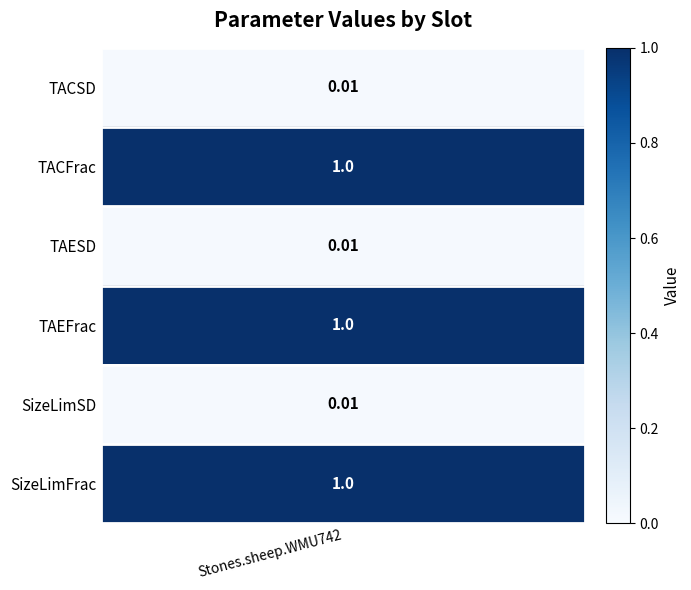

Reading left to right, transcribe all the data shown in this chart.

0=0.0	1=1.0	2=0.0	3=1.0	4=0.0	5=1.0